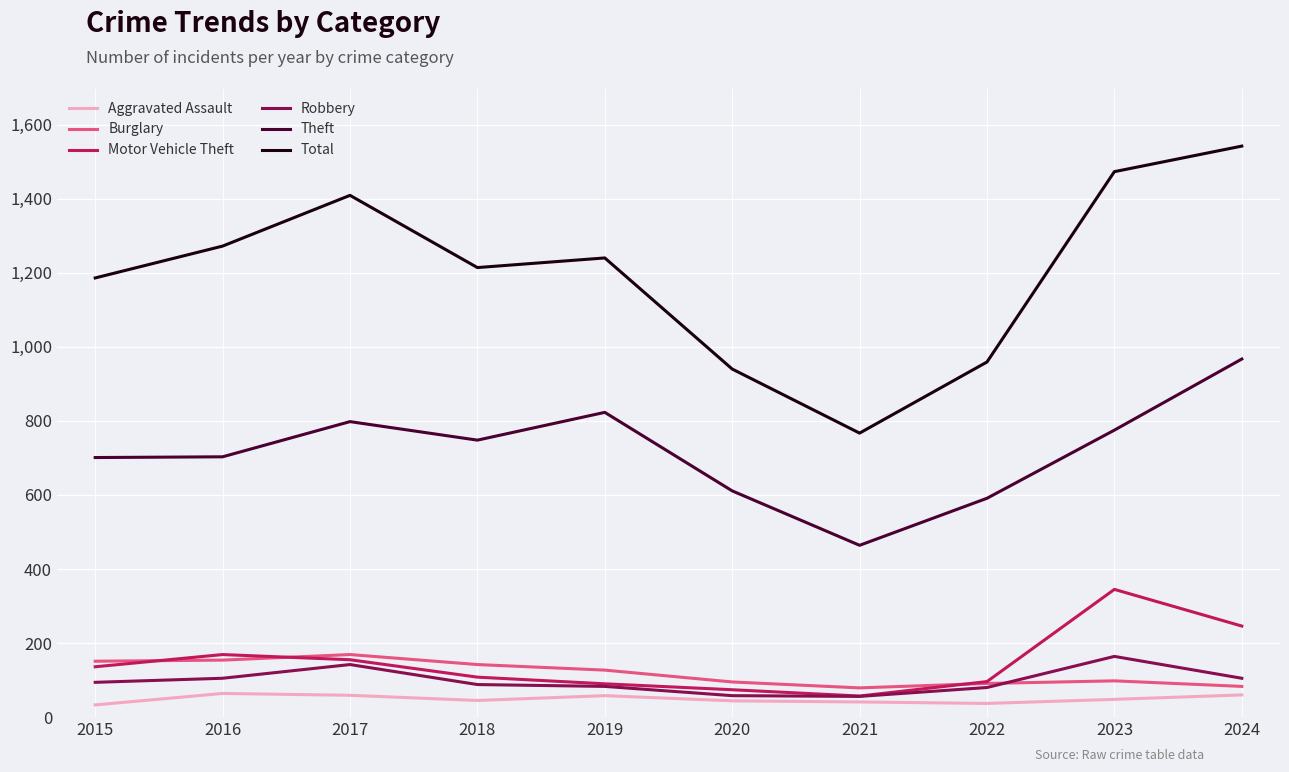

True or false: Total has a value of 1409 at 2017.

True